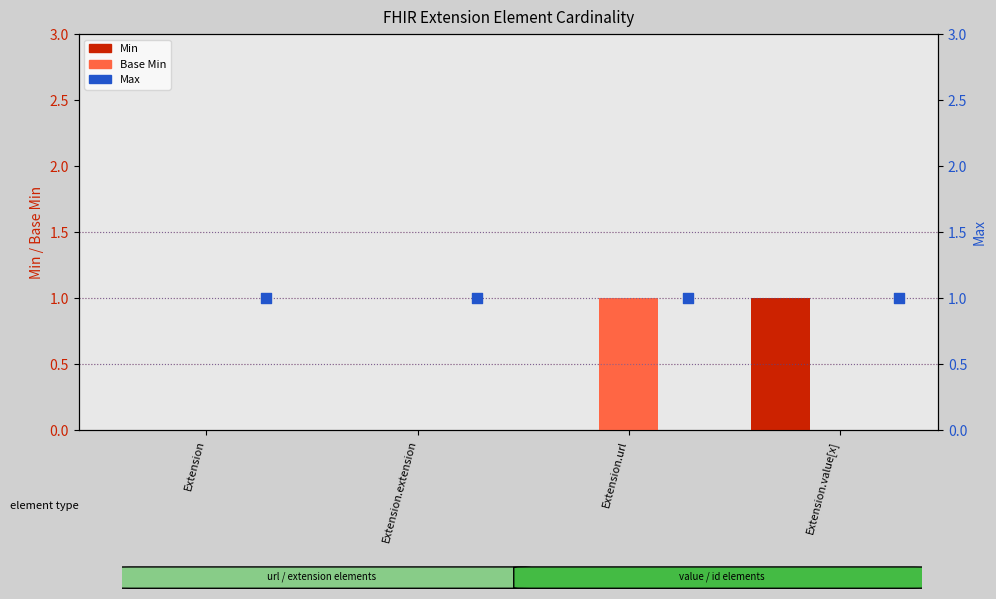

At which category is the sum across all series the highest?

Extension.url